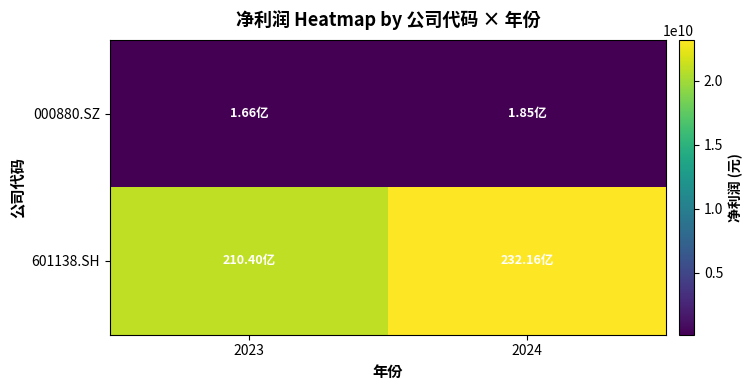

Which series changed the most between 2023 and 2024?

601138.SH